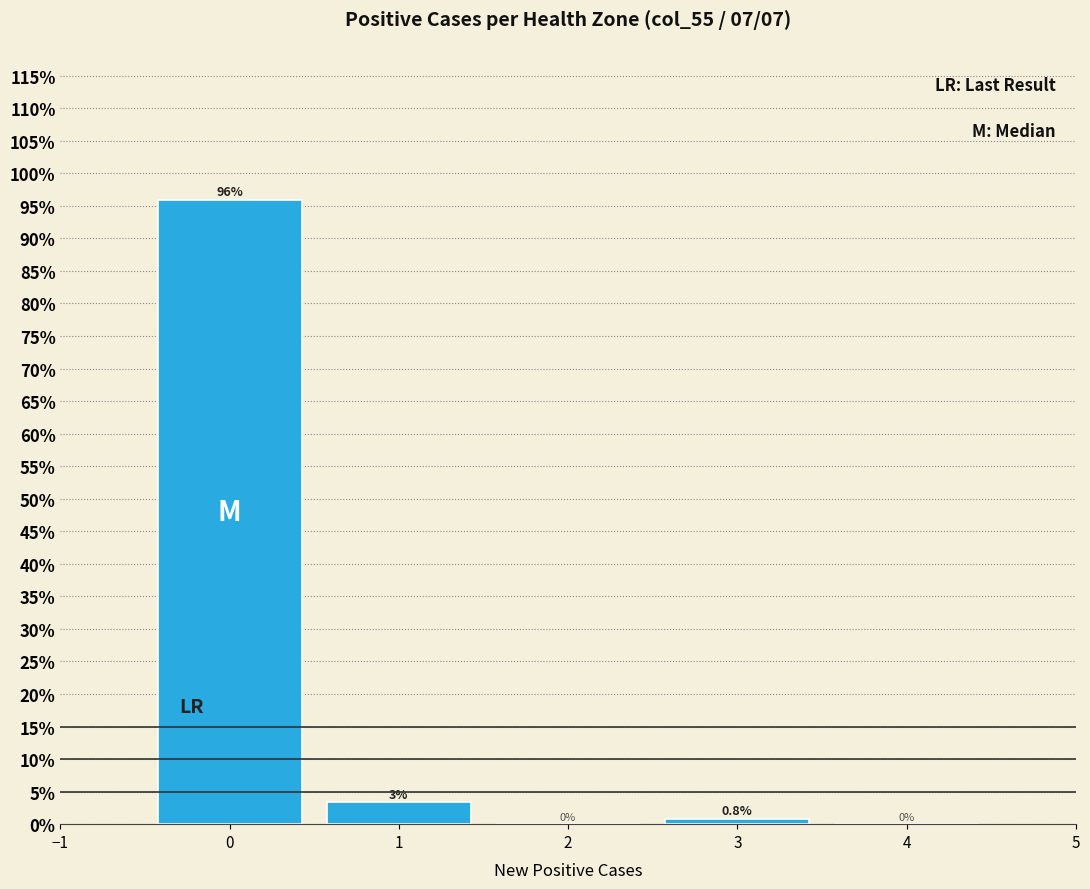

True or false: the data shows 0.0 at 2.

True